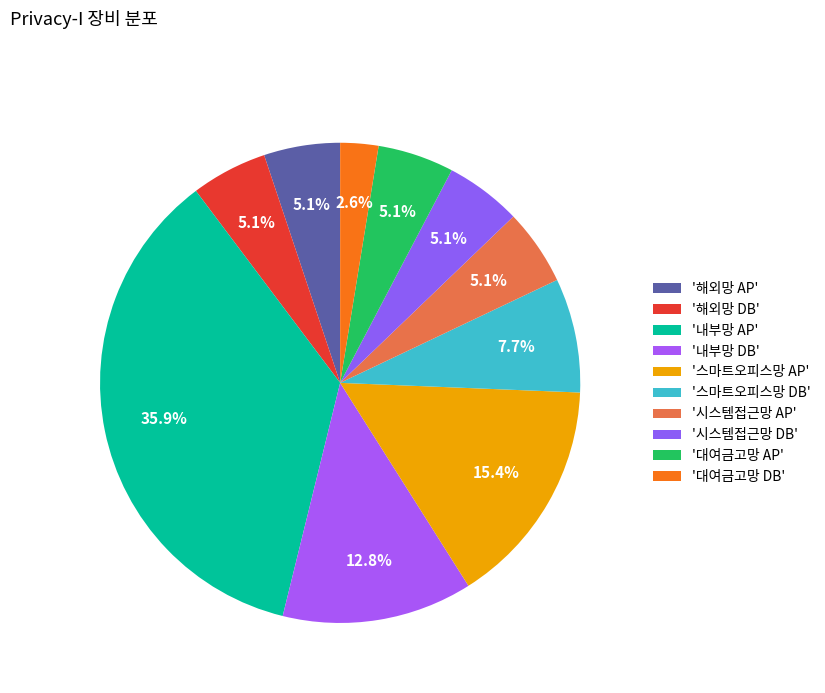

Which category has the biggest portion of the pie?

내부망 AP